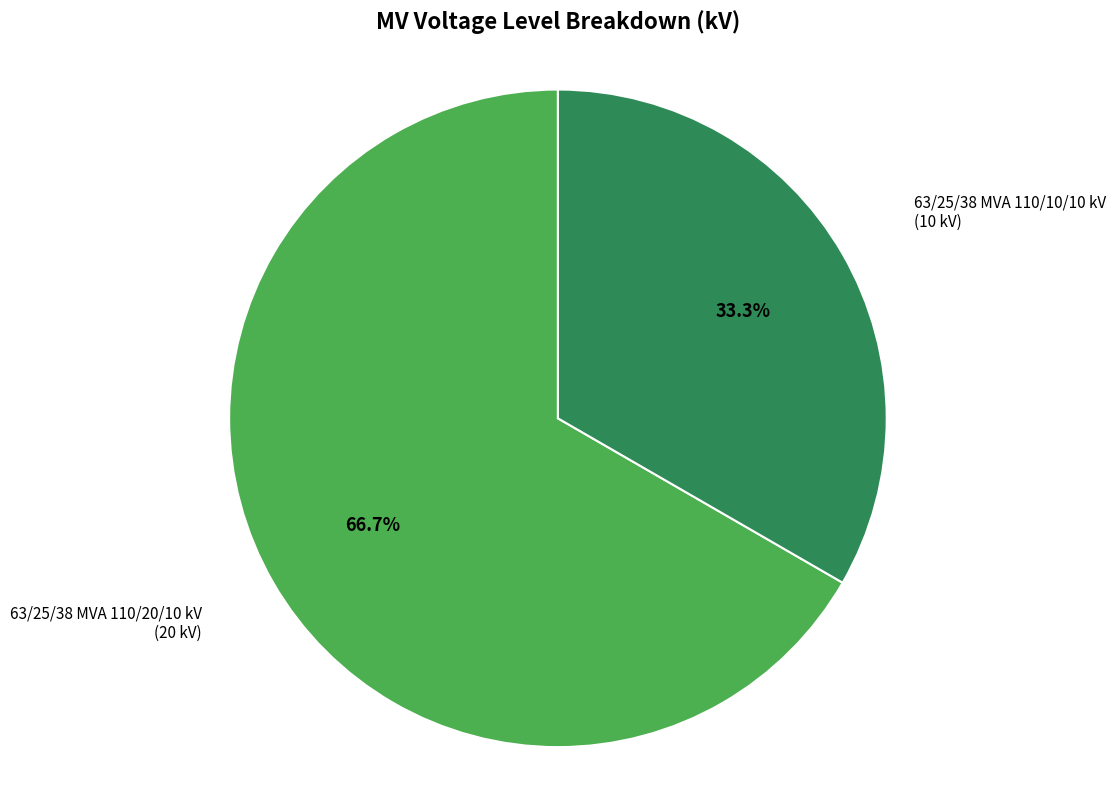

What percentage is NOT represented by 63/25/38 MVA 110/10/10 kV?

66.7%